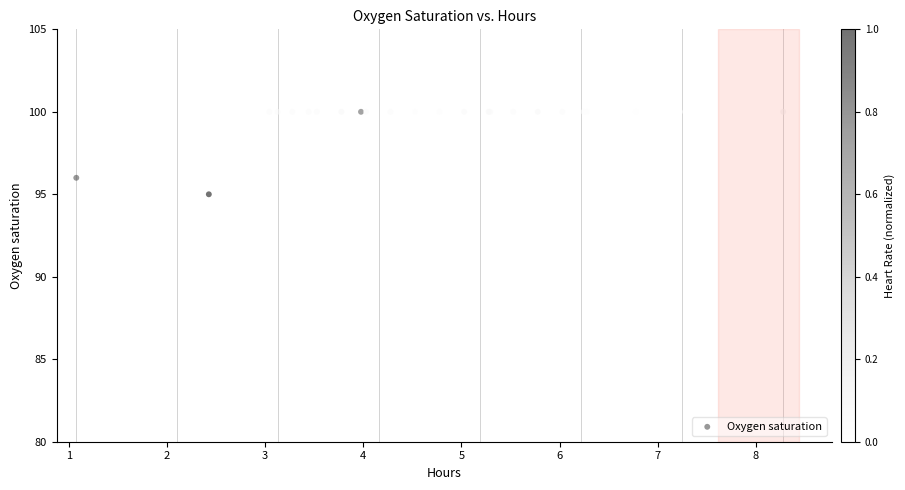

What Y value in the scatter plot is closest to 97?

96